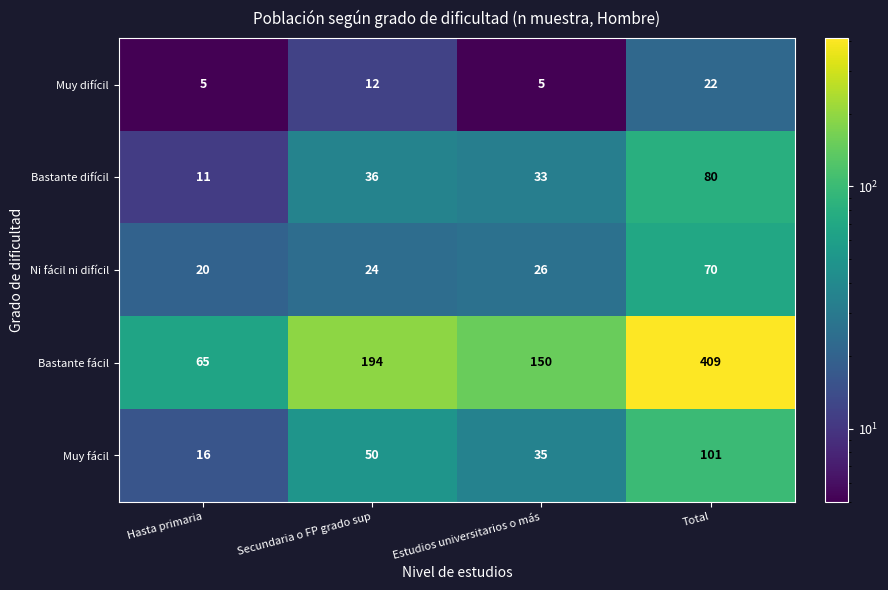

What is the sum of all Muy difícil values?

44